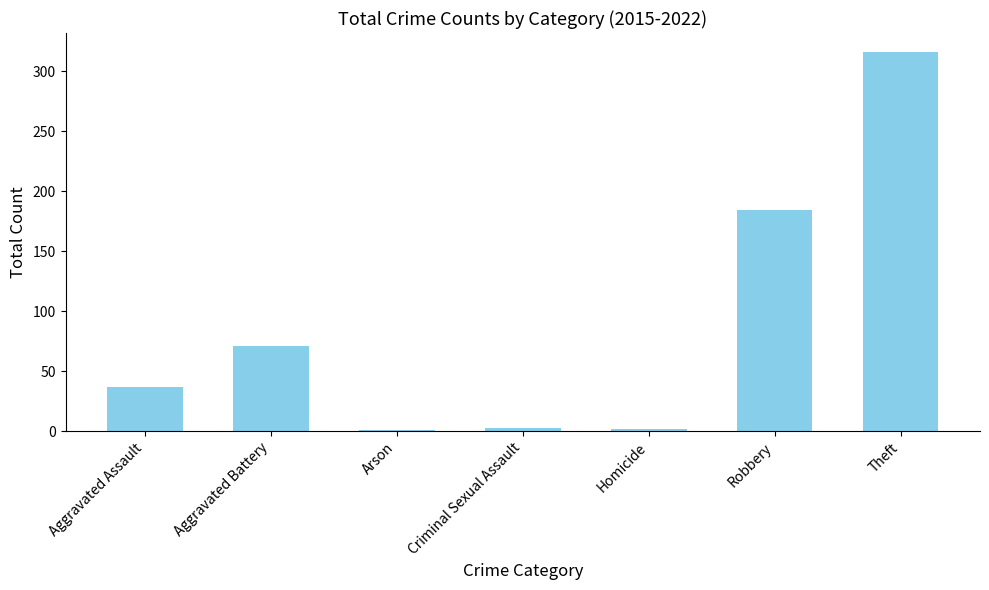

What is the difference between the maximum and minimum values?

315